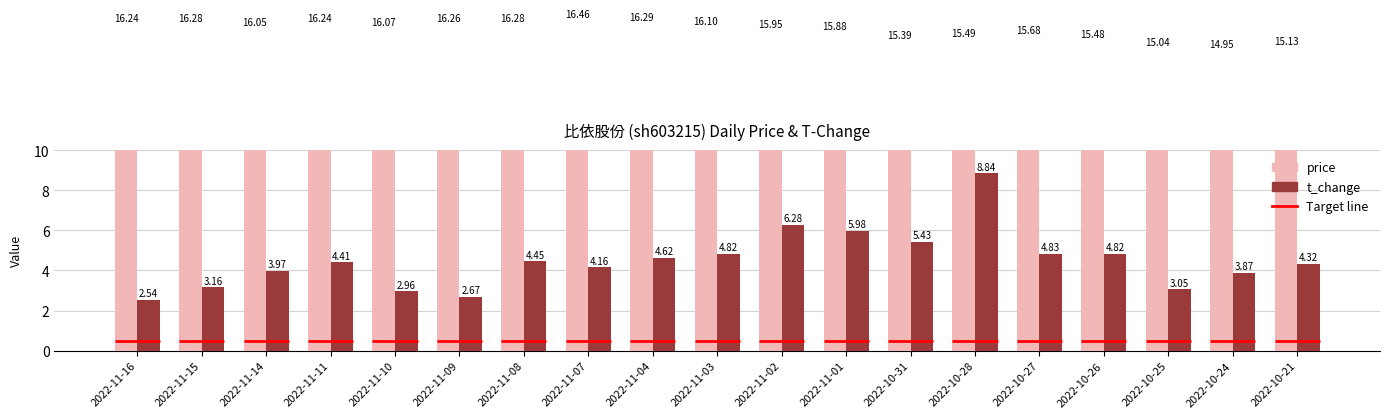

What is the minimum value shown in the chart?

2.5